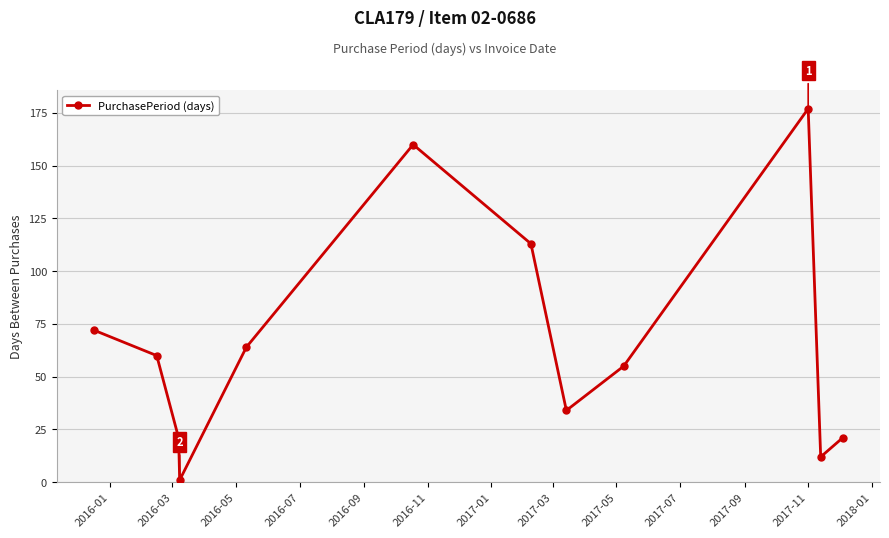

Count the number of data series in this chart.

1